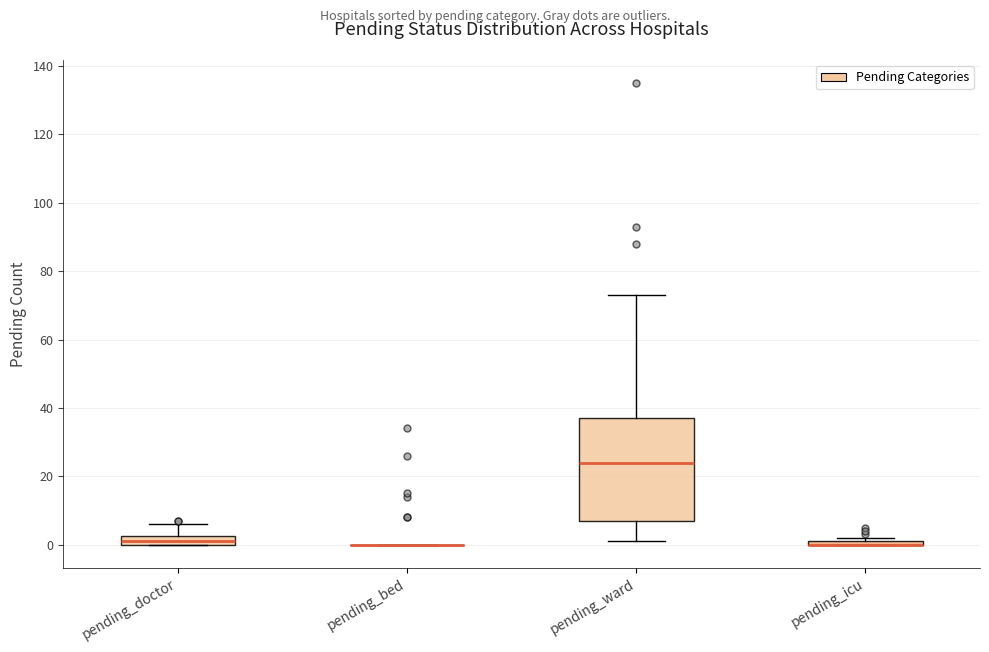

Comparing the boxes themselves (not the whiskers), which one is the tallest?

pending_ward